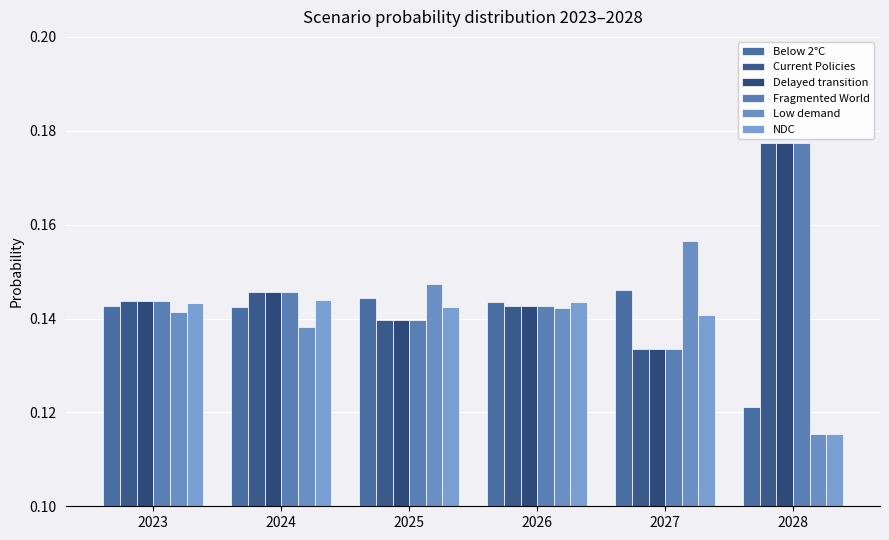

Between 2024 and 2028, which is larger?

2024